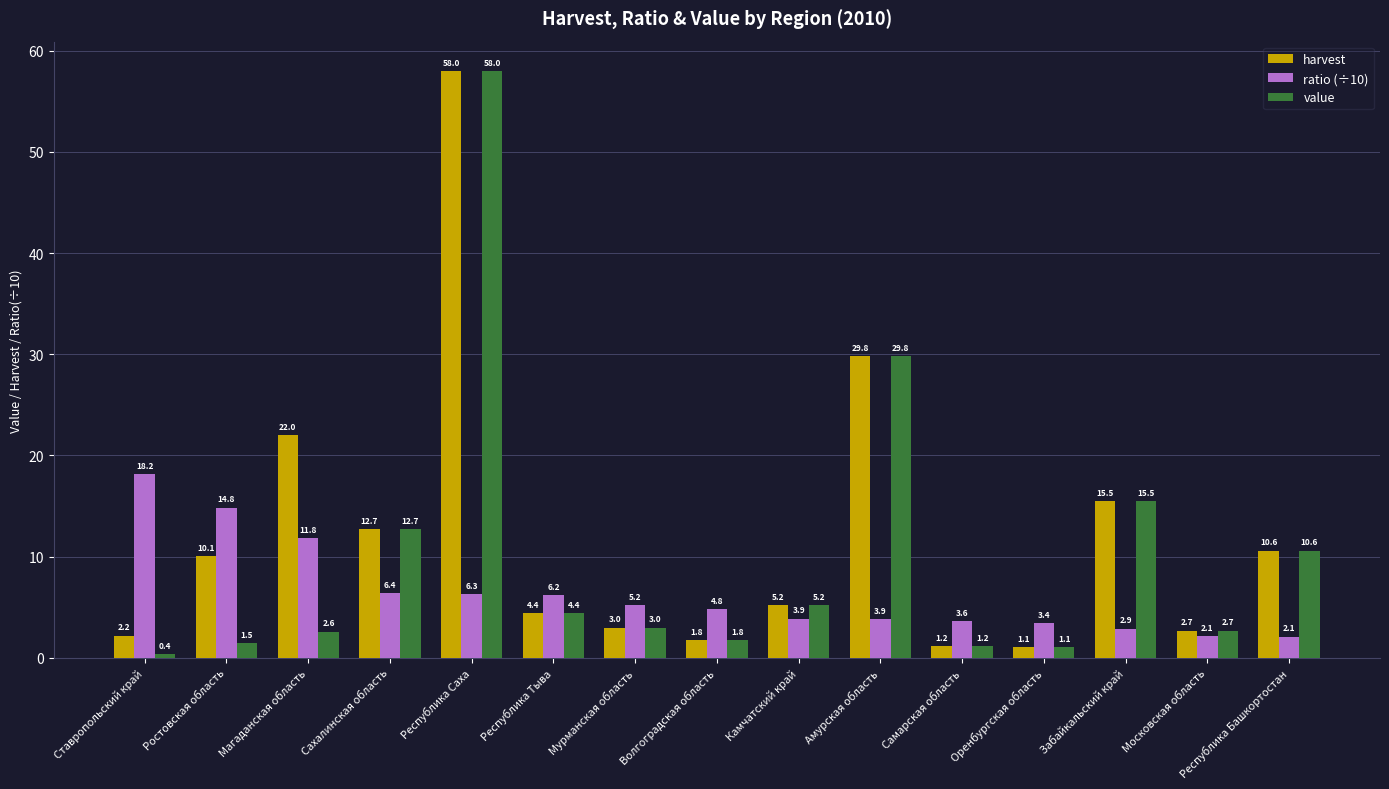

At which category does the chart reach its peak across all series?

Республика Саха